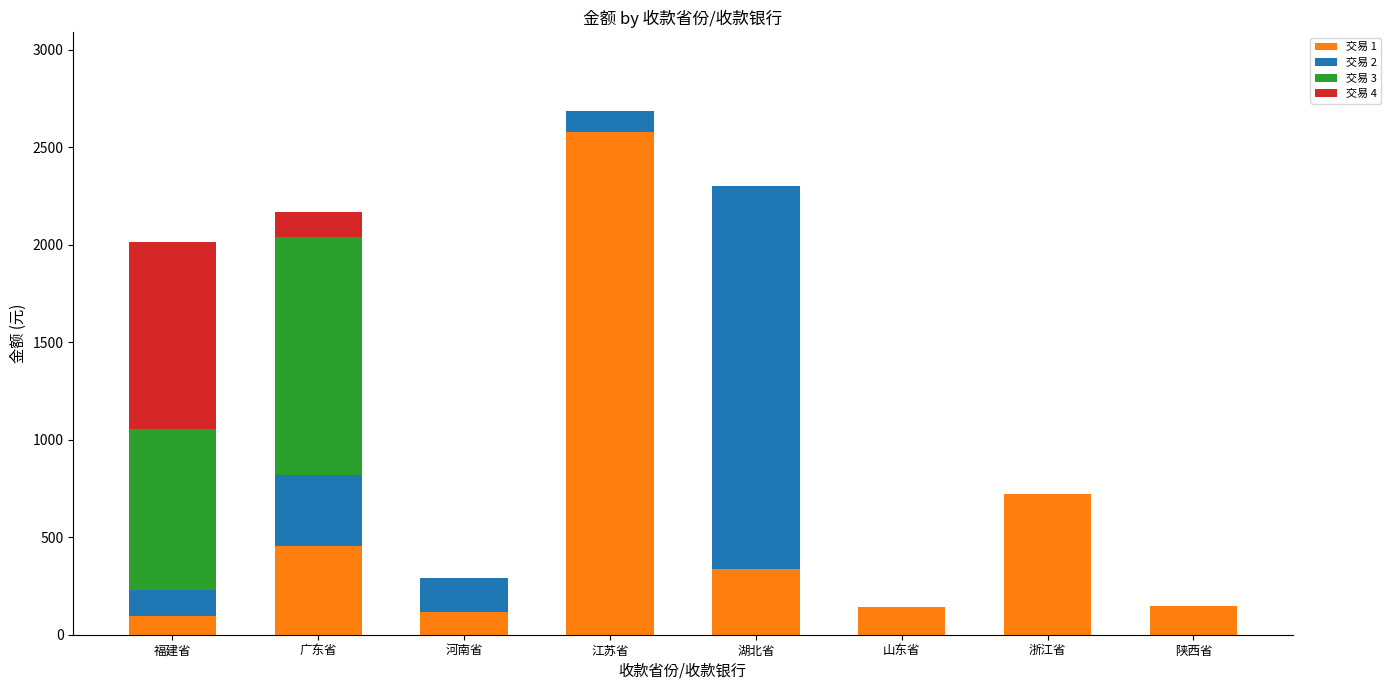

What is the sum of all 交易 1 values?

4594.4